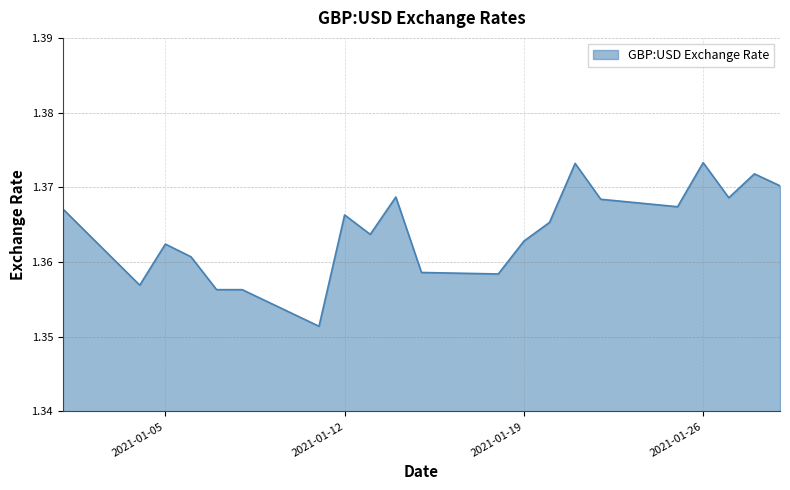

What is the average value?

1.4